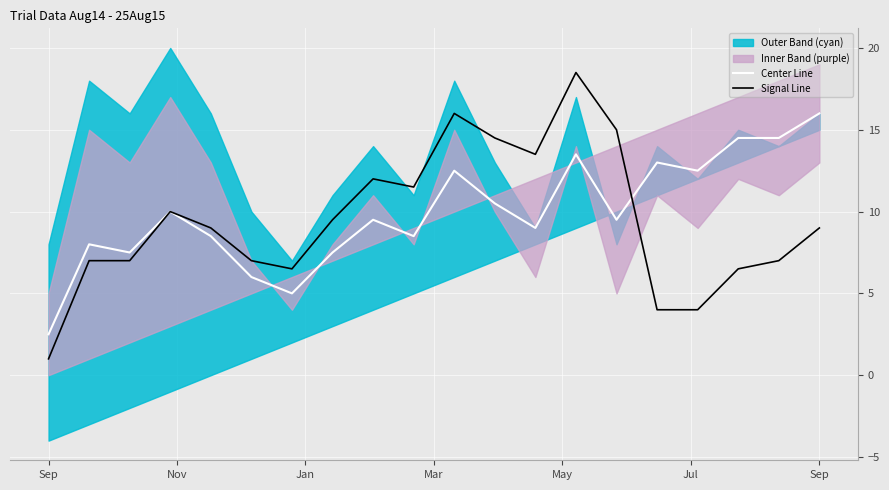

Rank the series by their average value, from lowest to highest.

Signal Line, Center Line